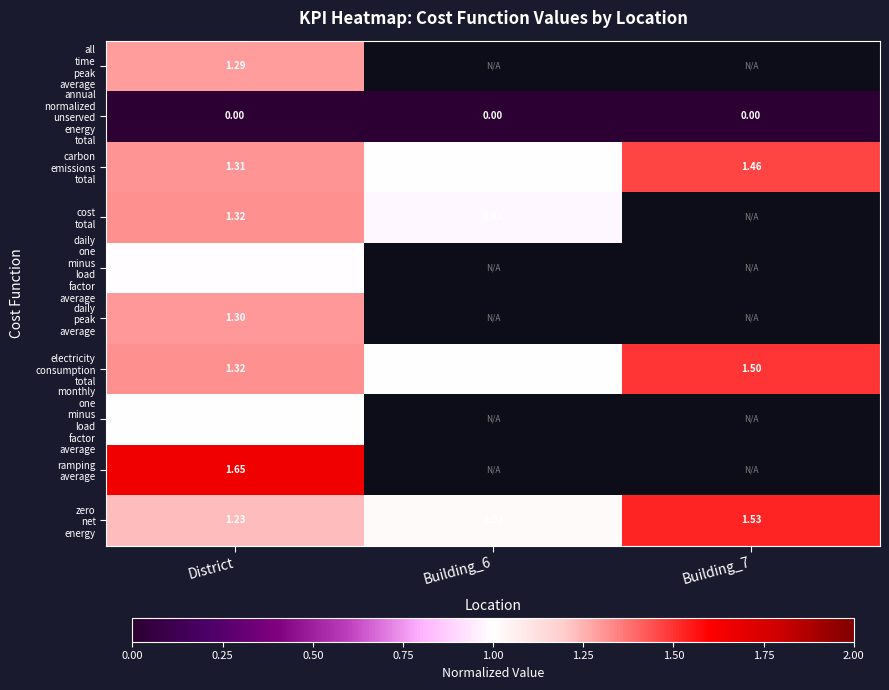

At which category is the sum across all series the highest?

District